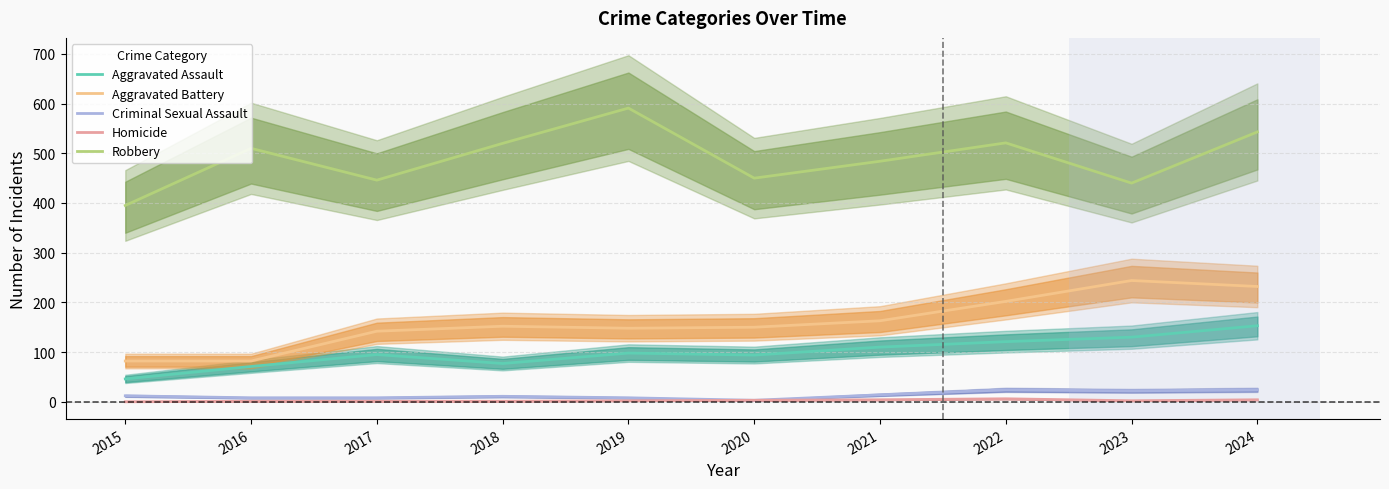

What is the minimum value for Criminal Sexual Assault?

3